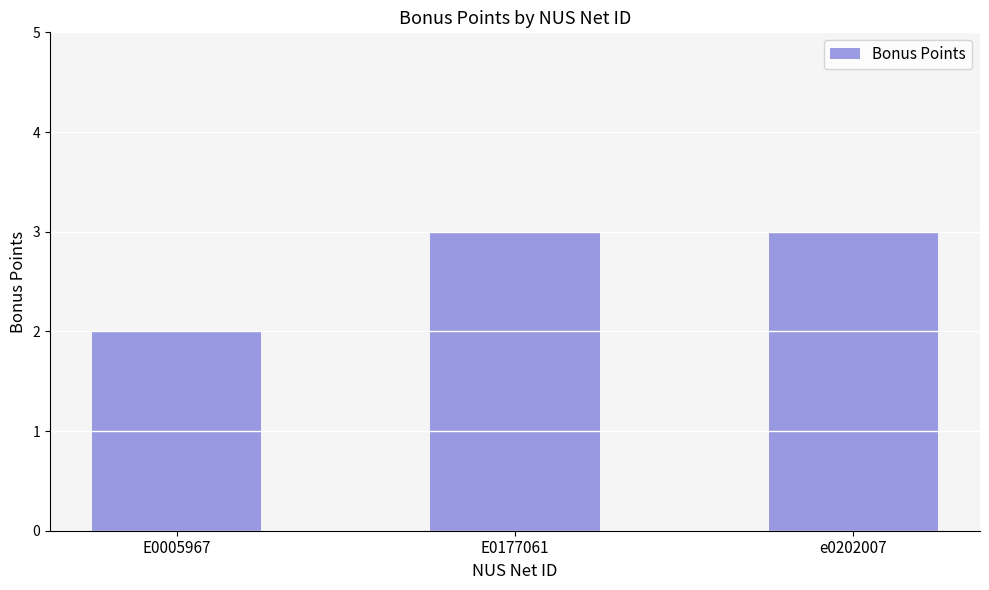

What is the maximum value shown in the chart?

3